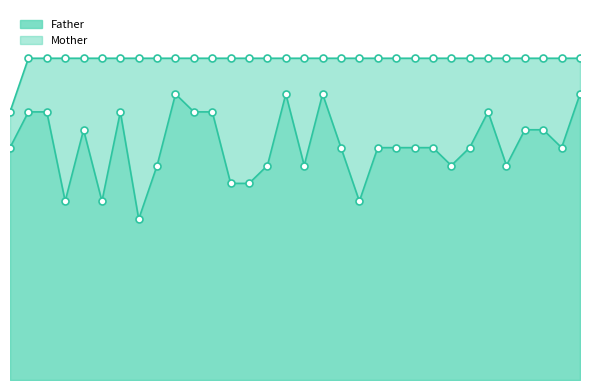

Is the value of Mother at 3 greater than the value of Father at 15?

No